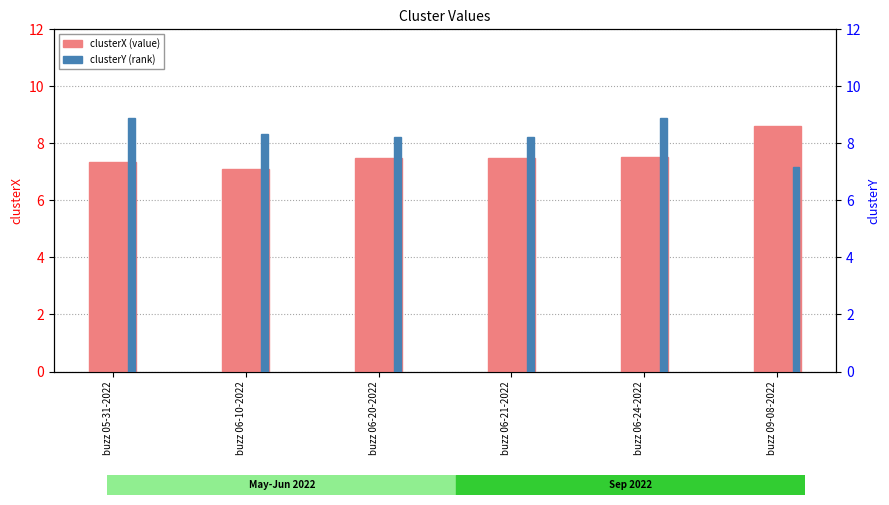

At how many categories does at least one series exceed 8?

6